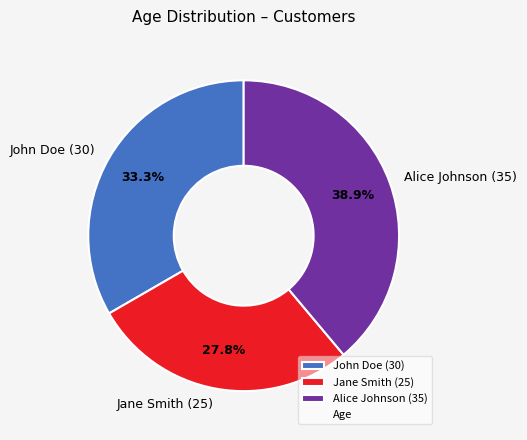

What is the ratio of the value at Jane Smith (25) to the value at John Doe (30)?

0.8